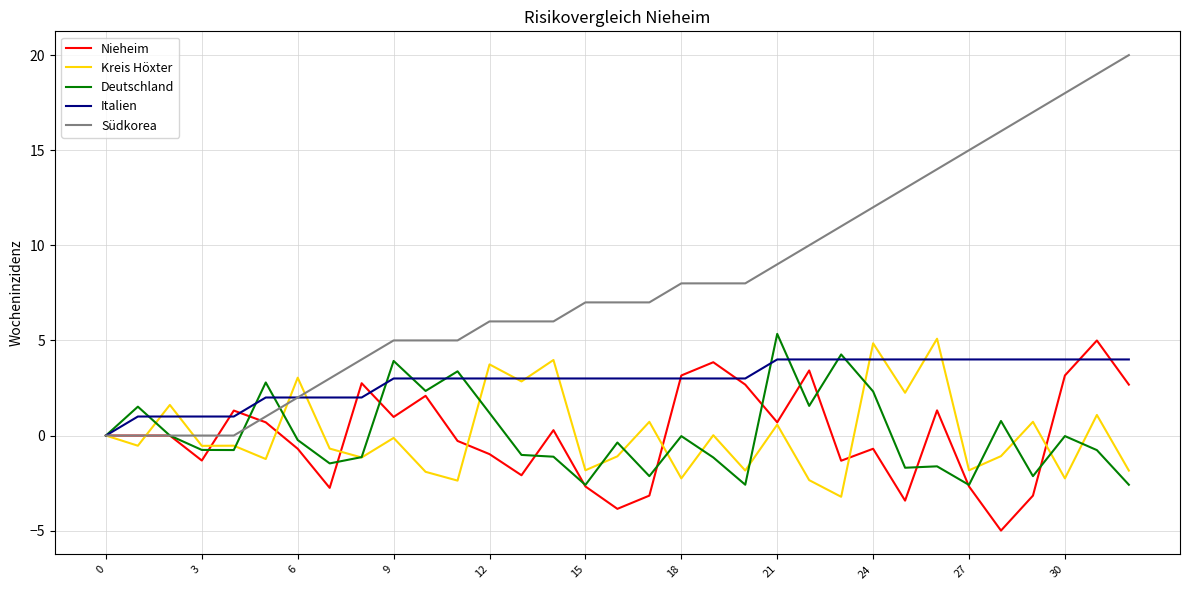

Which series has the largest total across all categories?

Südkorea